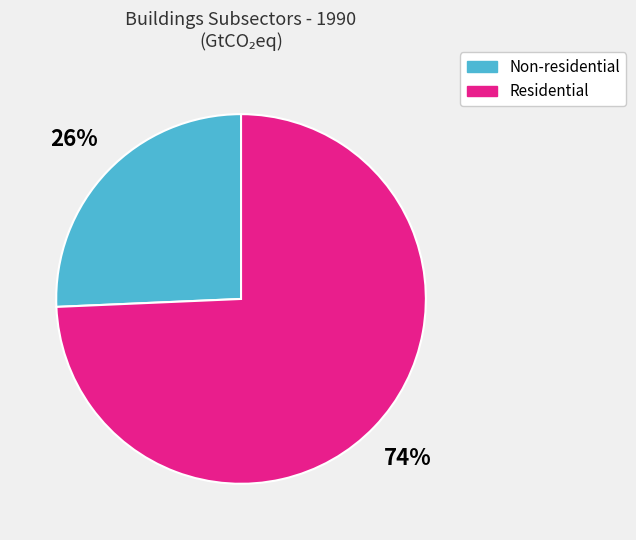

To the nearest percent, what portion does Residential represent?

74%